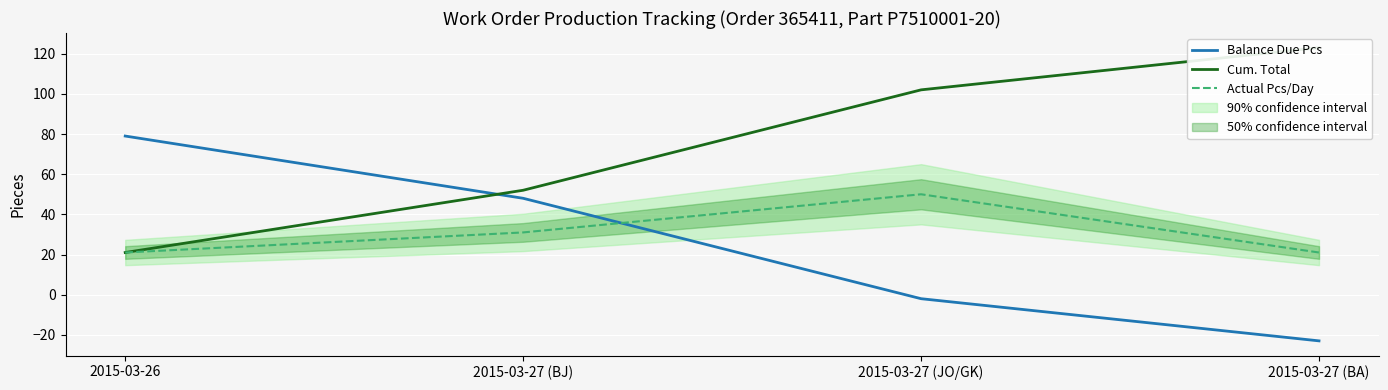

At which category does Actual Pcs/Day reach its first local peak?

2015-03-27 (JO/GK)